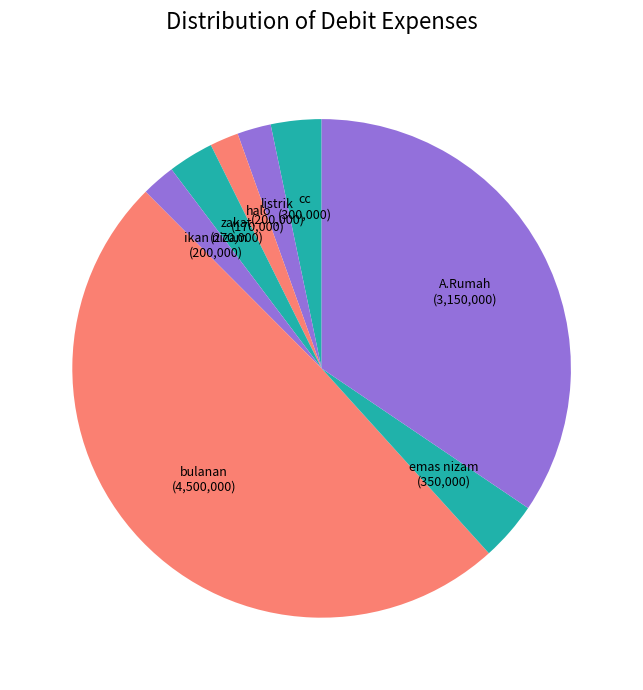

Which has a higher value, zakat or halo?

zakat